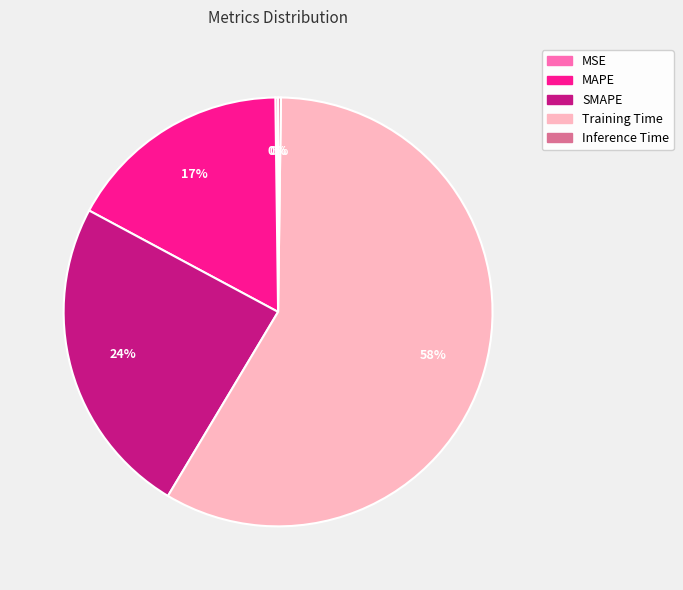

Approximately how many times larger is the value at SMAPE compared to Training Time?

0.4